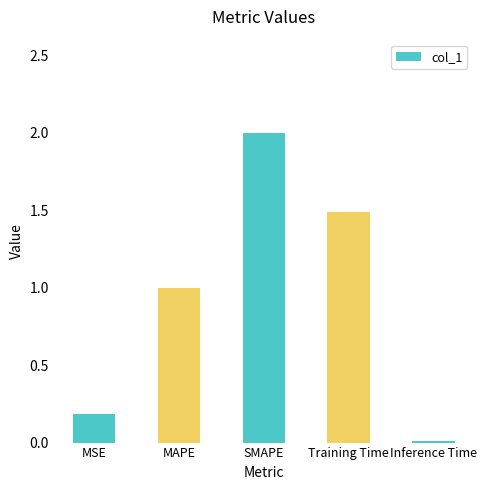

What is the sum of the values at SMAPE and MAPE?

3.0